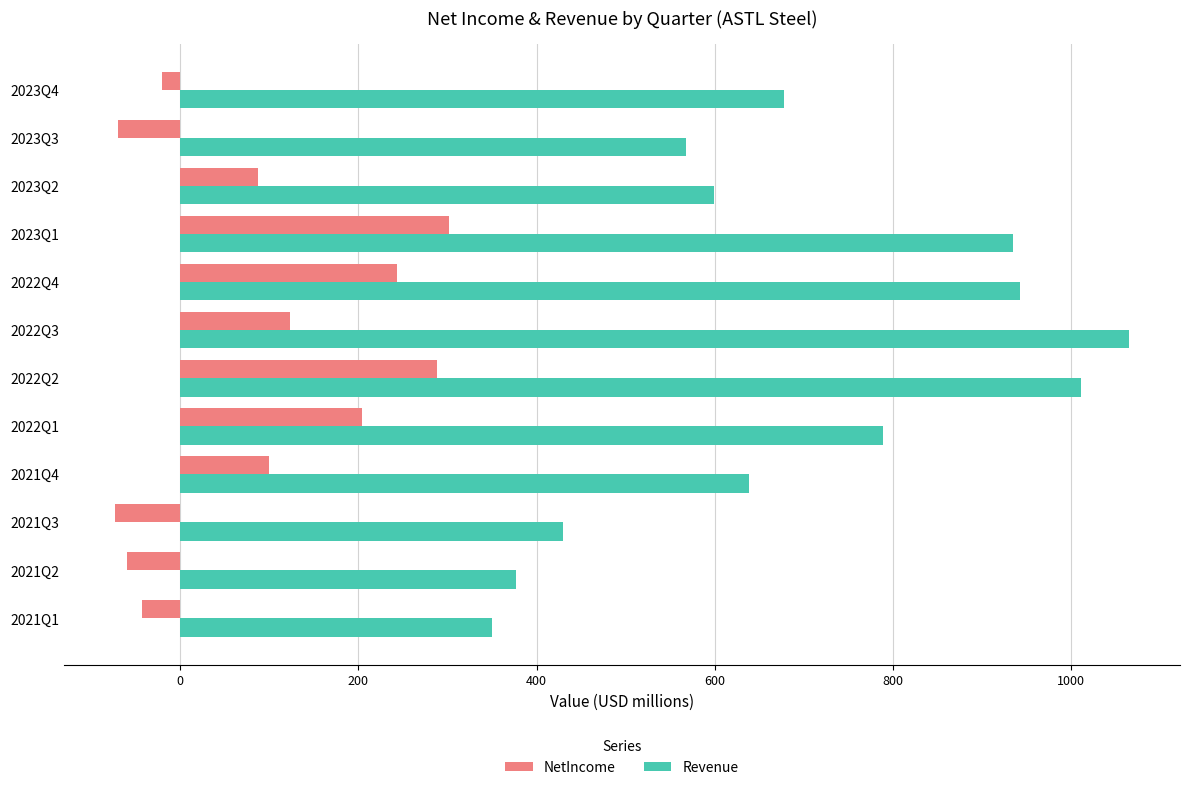

The value of NetIncome at 2022Q2 is 288.2. True or false?

True